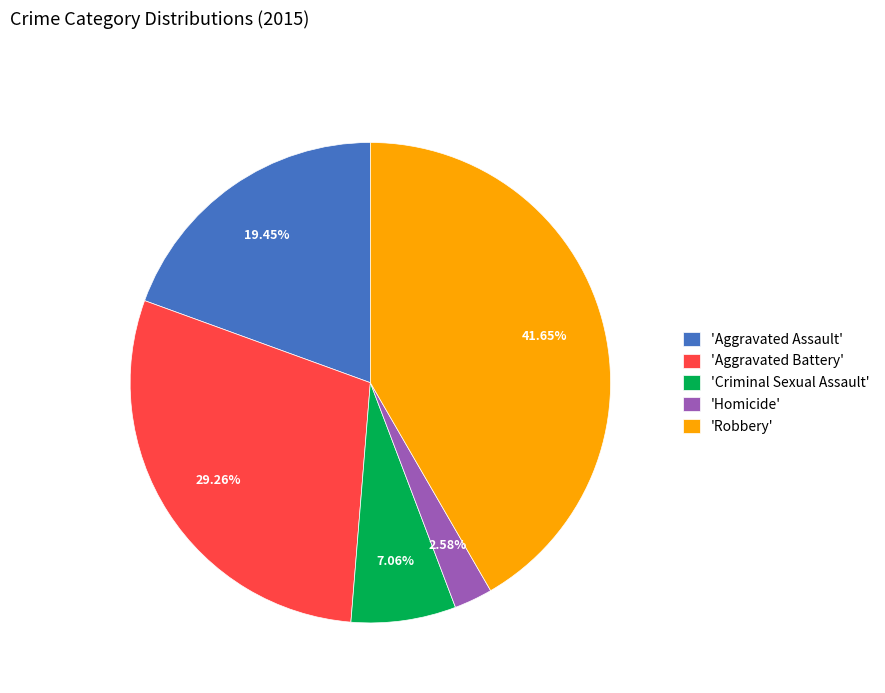

Count the number of slices in the pie.

5